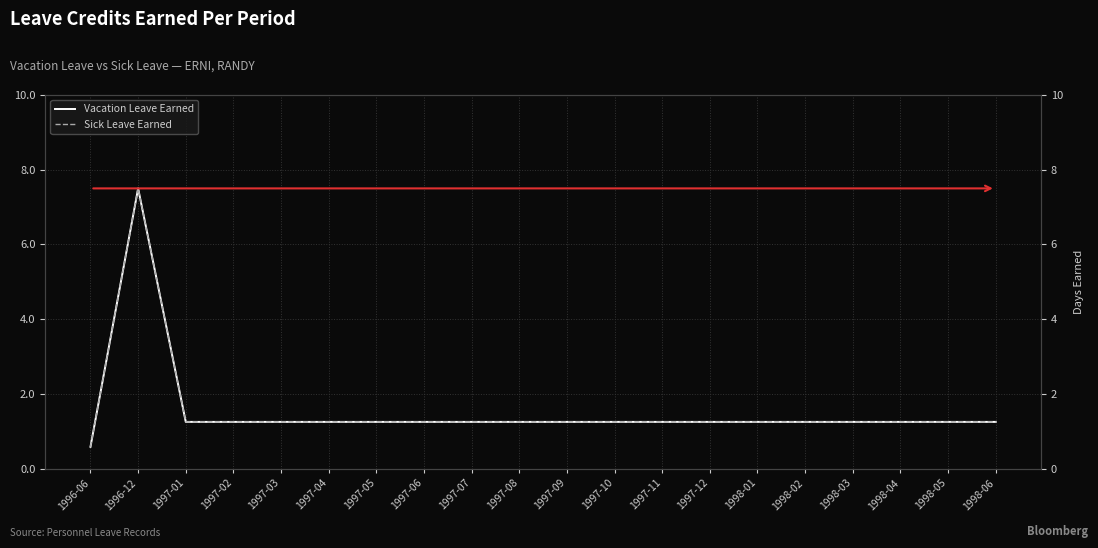

What is the sum of the Sick Leave Earned values at 1997-01 and 1997-03?

2.5